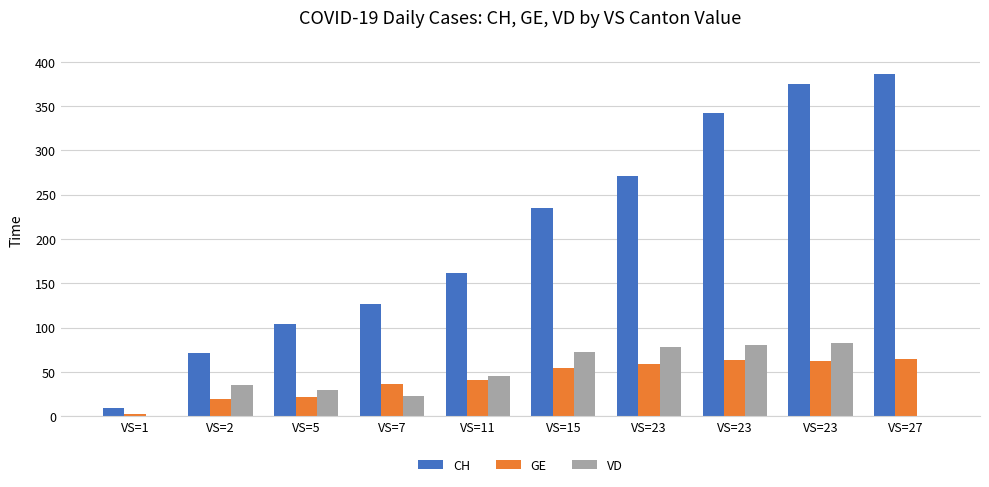

At which category is the sum across all series the highest?

VS=23